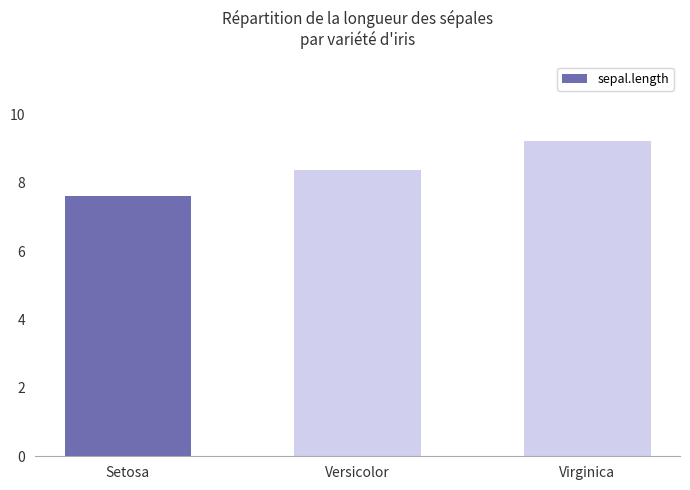

How many data points are above 8?

2